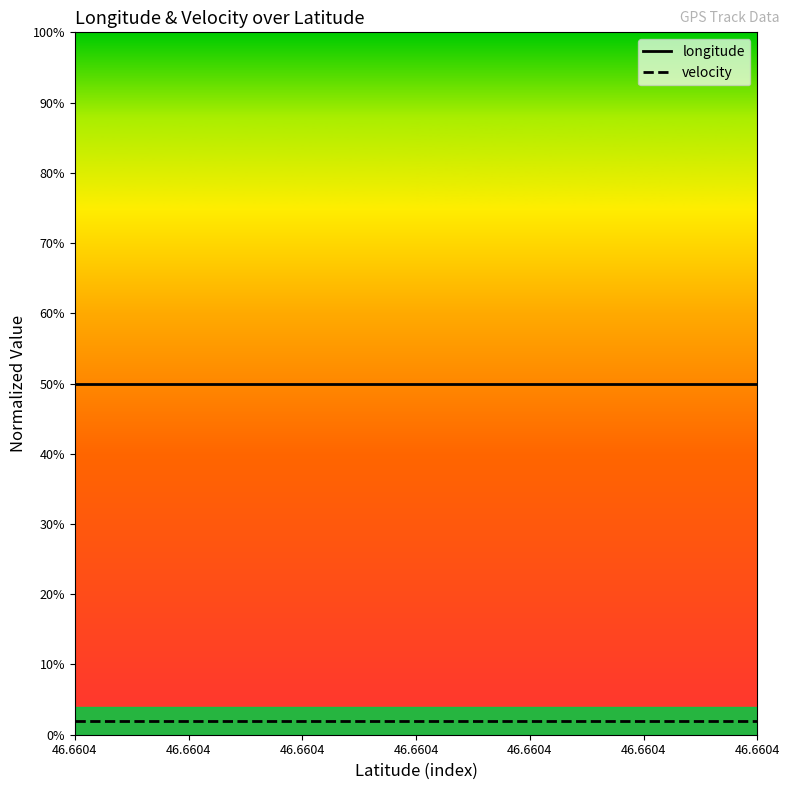

True or false: velocity and longitude cross at least once.

False